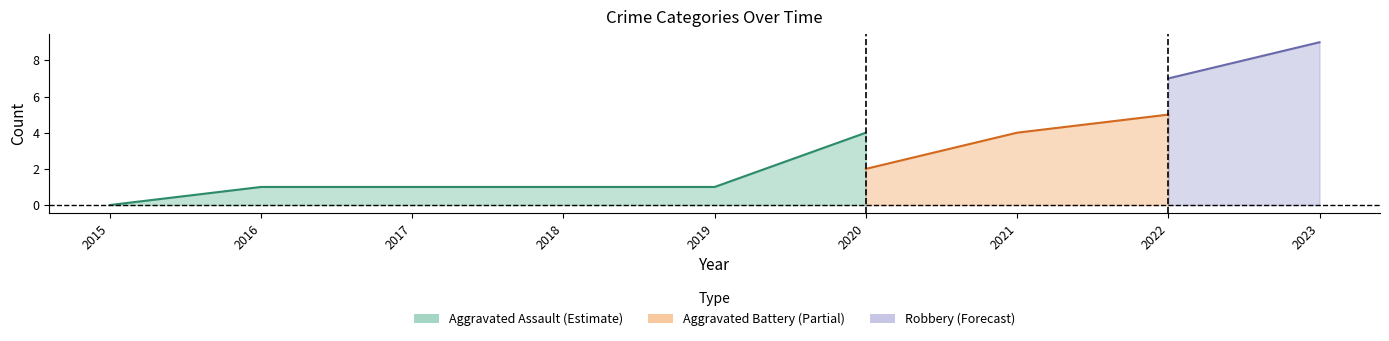

Where is Aggravated Assault nearest to the value 2?

2016